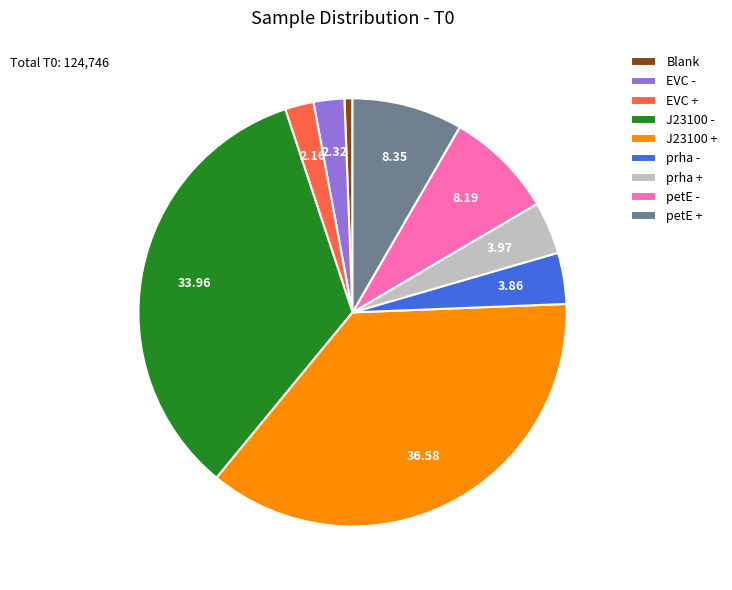

What is the ratio of the value at J23100 + to the value at prha +?

9.2